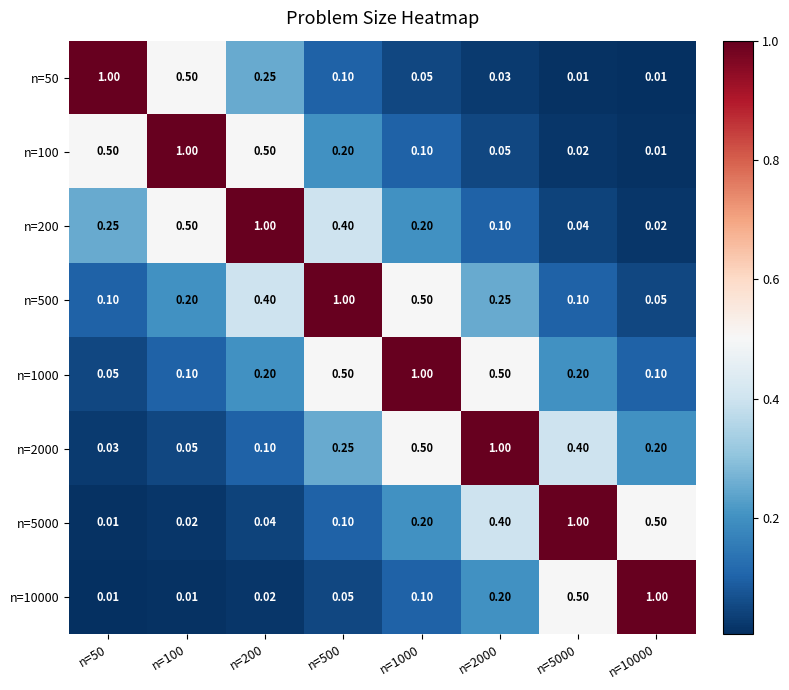

Is the value of n=200 at n=50 greater than the value of n=500 at n=100?

Yes